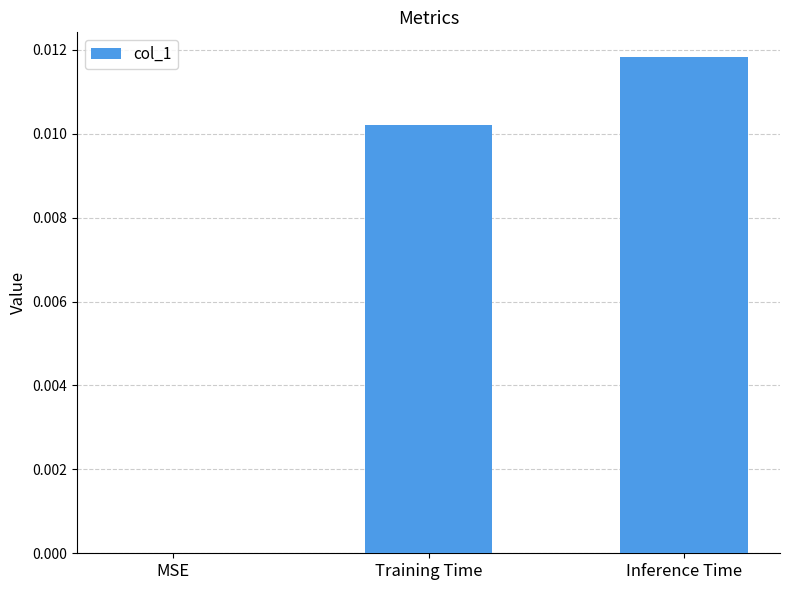

Which category has the highest value across all series?

Inference Time